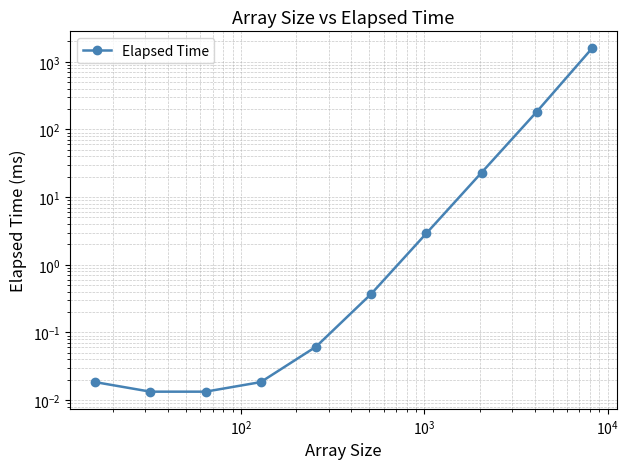

The chart shows a value of 0.0 at $\mathdefault{10^{2}}$. True or false?

False